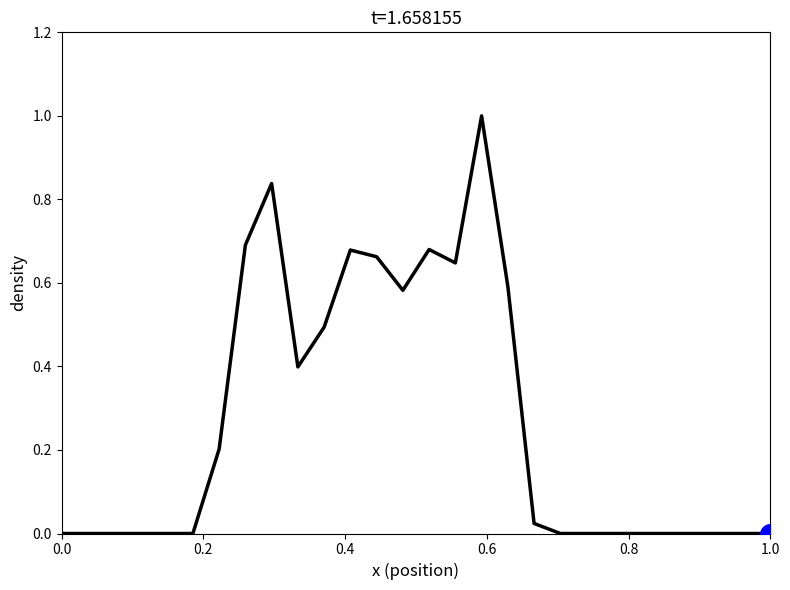

What is the greatest value displayed?

1.0